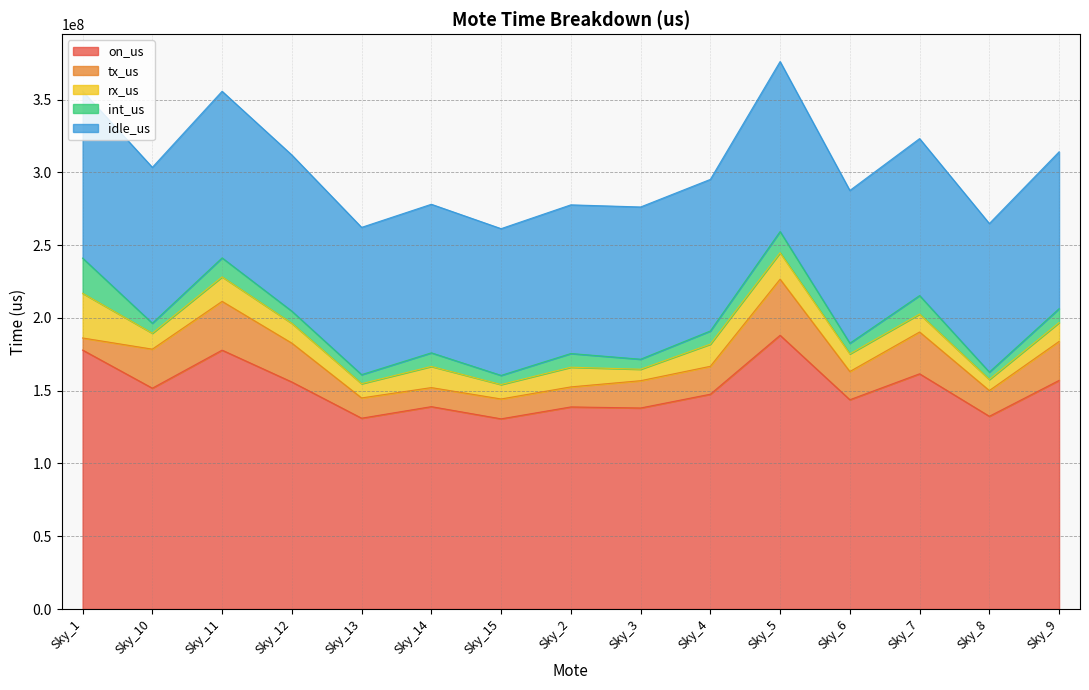

Is it true that tx_us equals 25193450 at Sky_3?

False